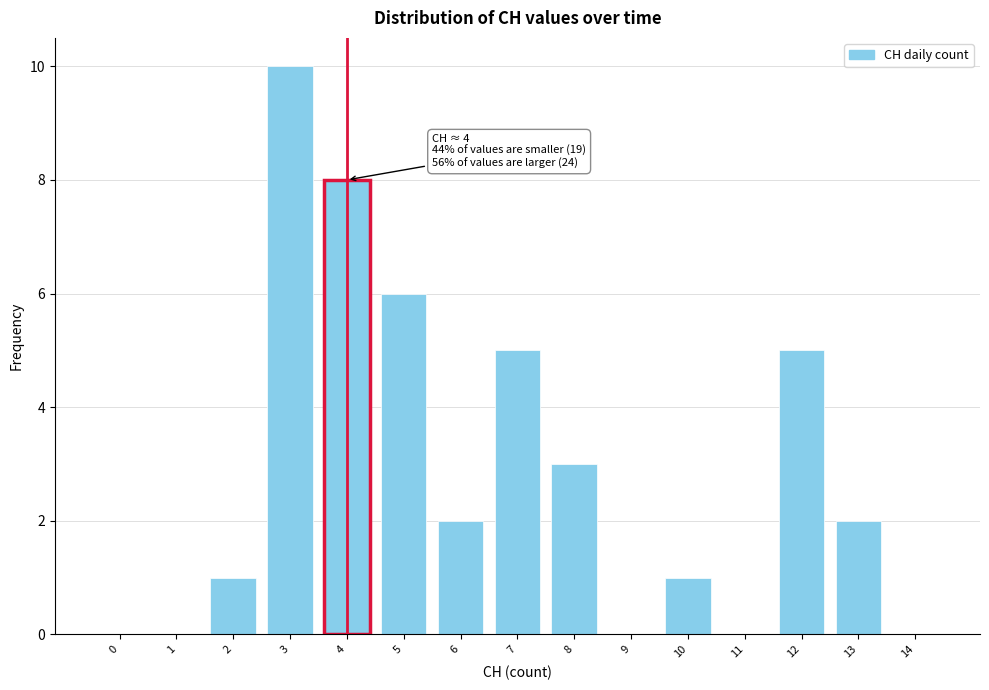

Reading left to right, extract all data points from this chart.

0=0	1=0	2=1	3=10	4=8	5=6	6=2	7=5	8=3	9=0	10=1	11=0	12=5	13=2	14=0